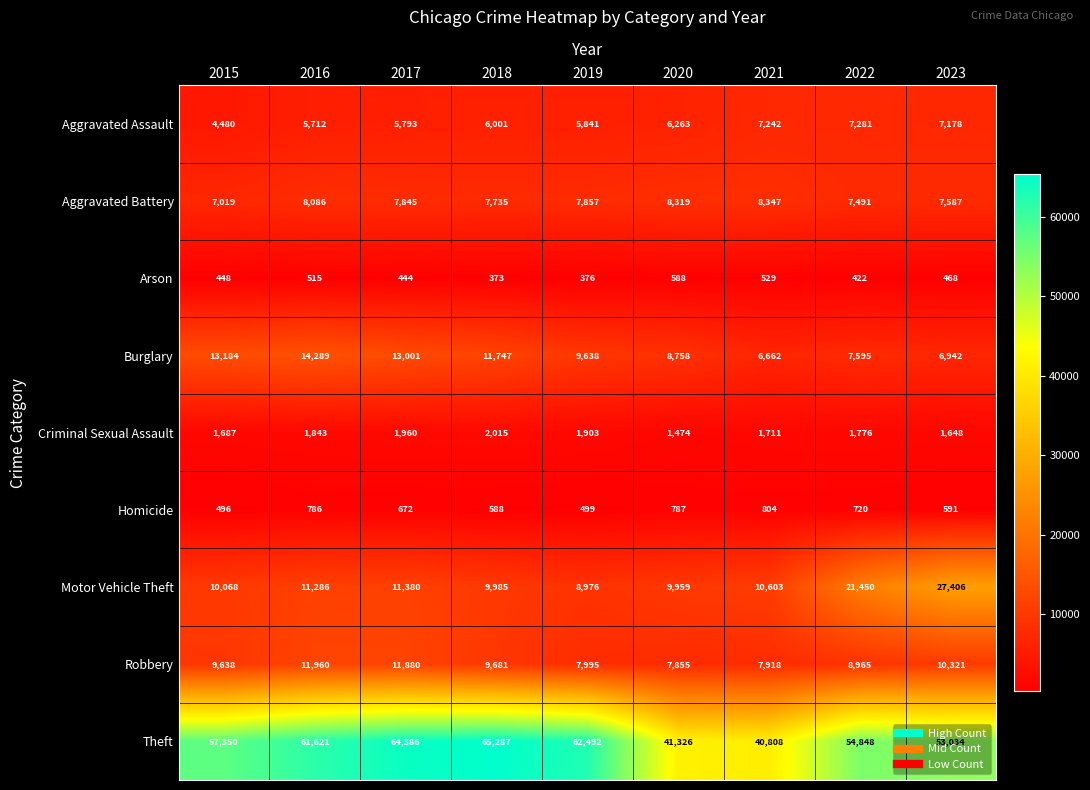

What is the sum of the Robbery values at 2017 and 2022?

20845